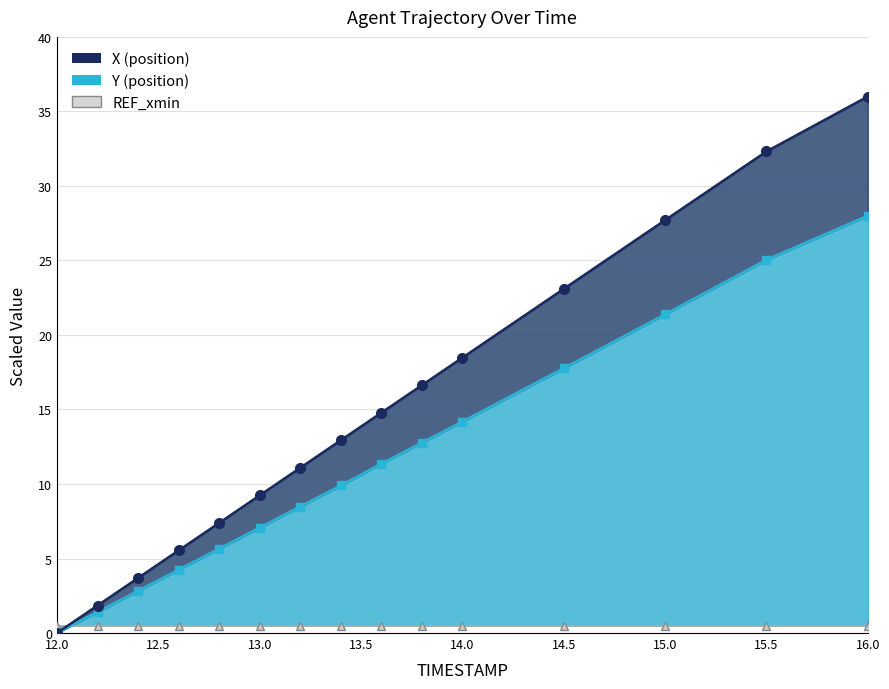

True or false: REF_xmin_line and X_line cross at least once.

True